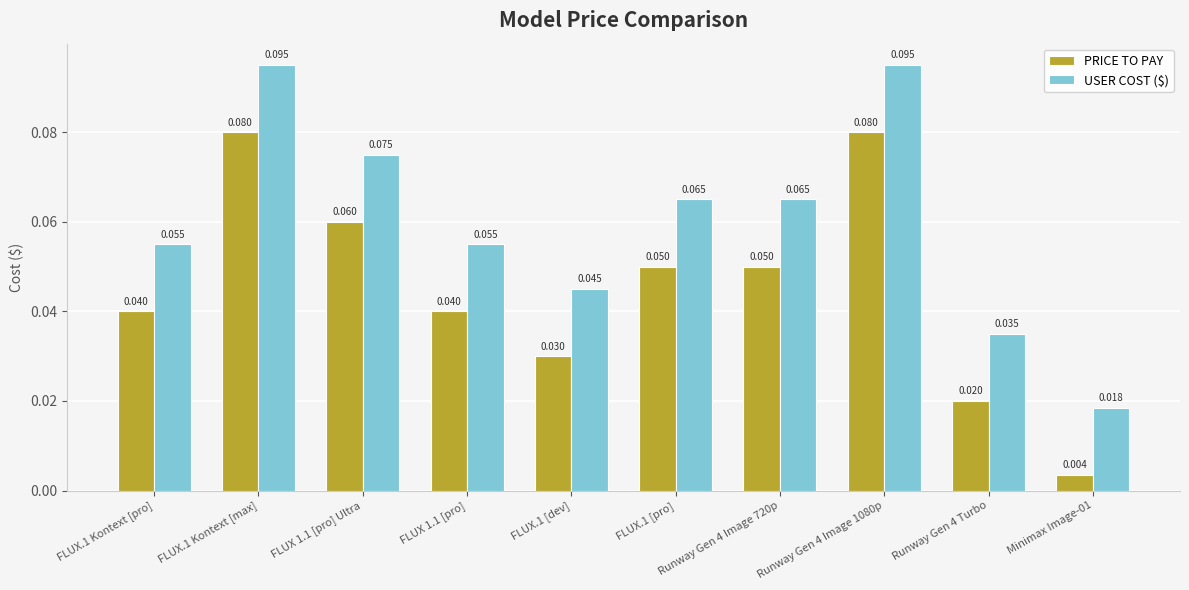

Rank the series by their average value, from highest to lowest.

USER COST ($), PRICE TO PAY